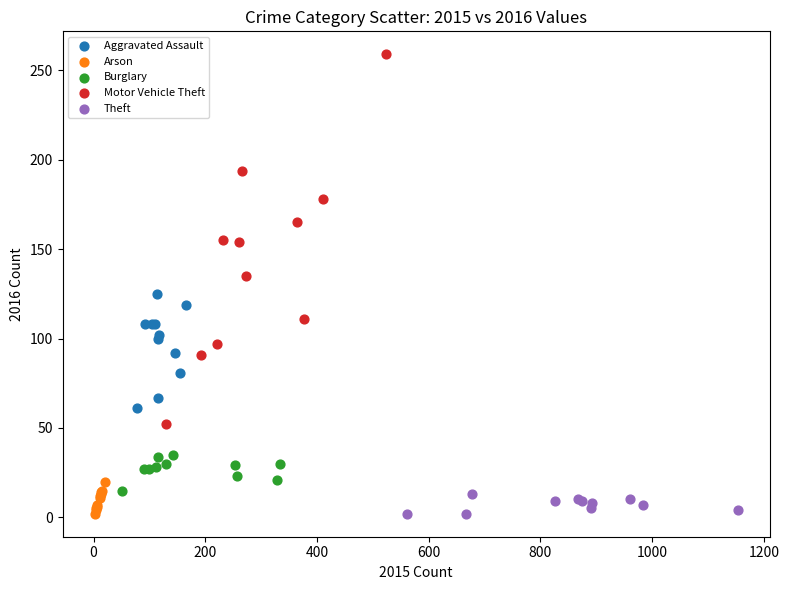

Which series has the widest spread of Y values?

Motor Vehicle Theft